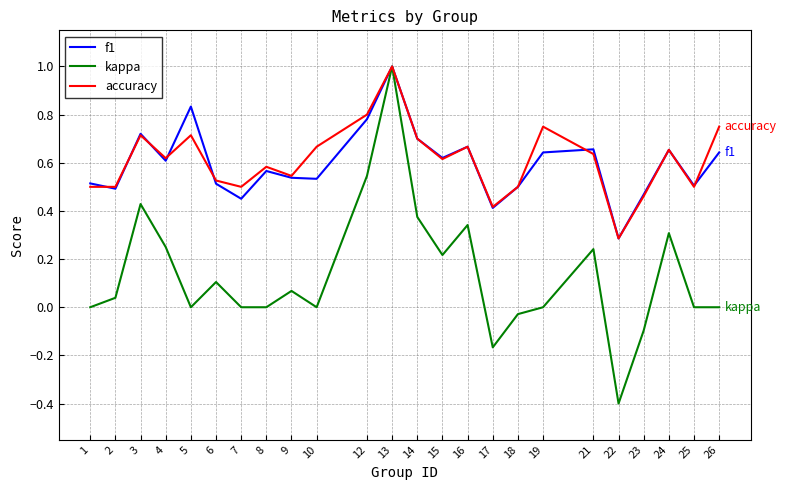

What is the sum of all kappa values?

3.2